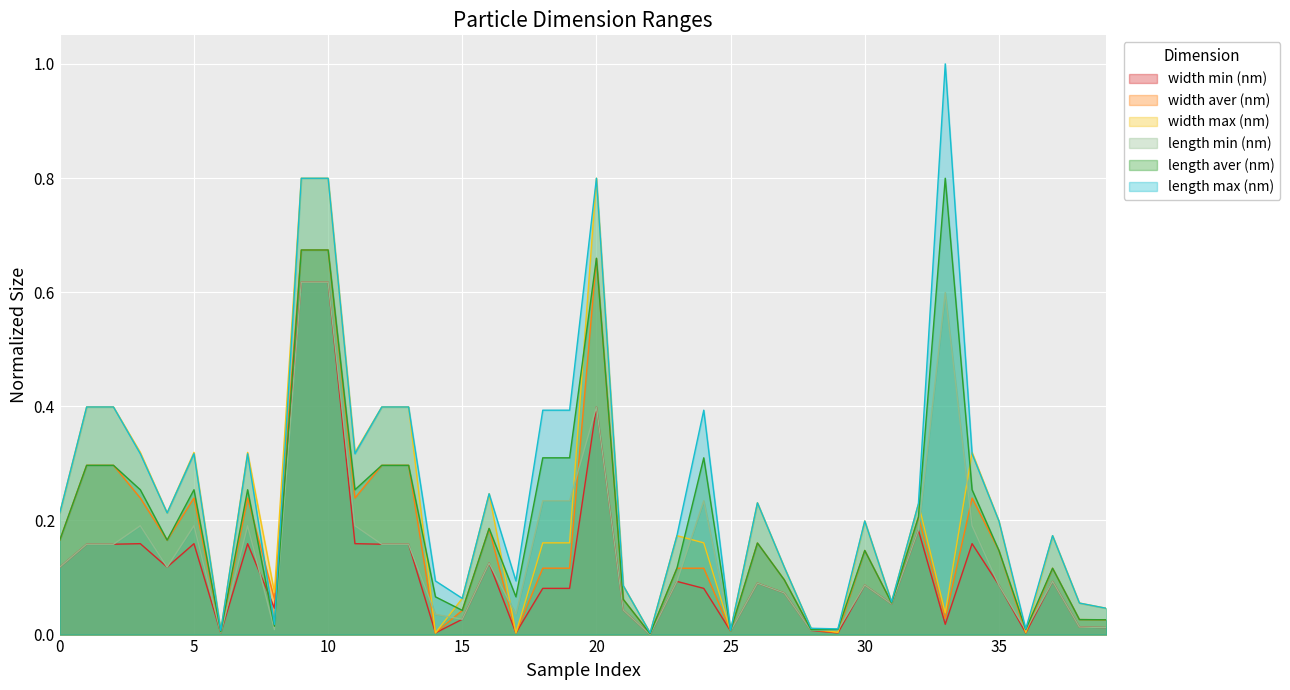

The length max (nm) series shows 0.1 at 14. True or false?

True